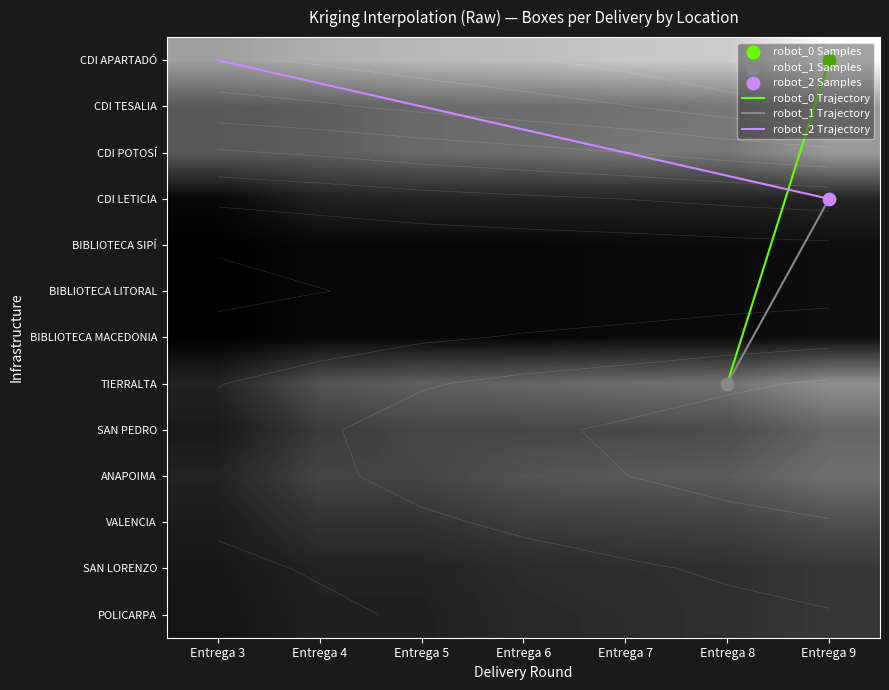

At which label does BIBLIOTECA LITORAL reach its minimum?

Entrega 3